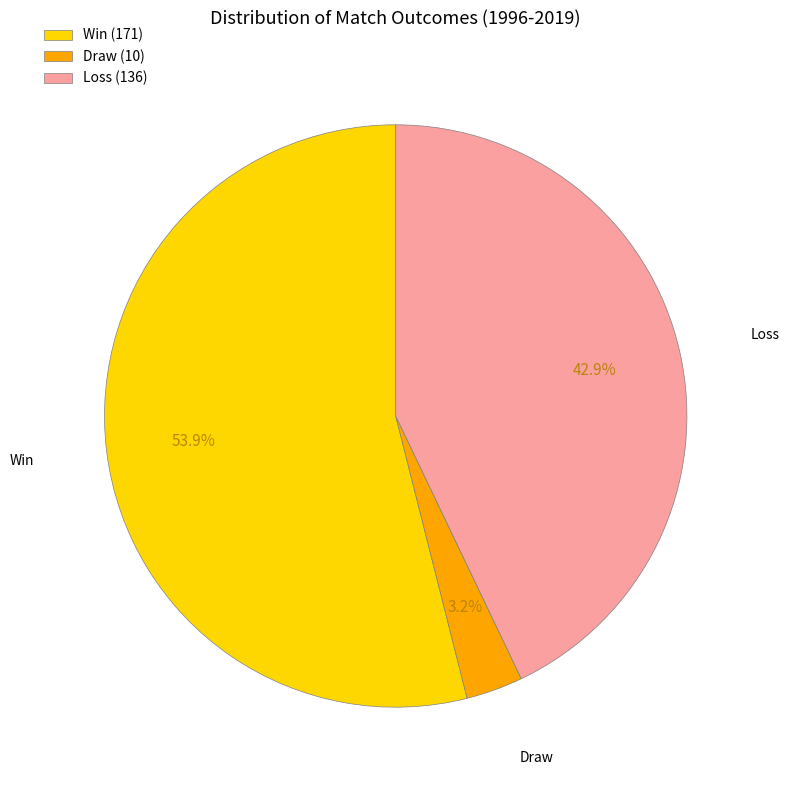

Is there a majority slice in this chart?

Yes